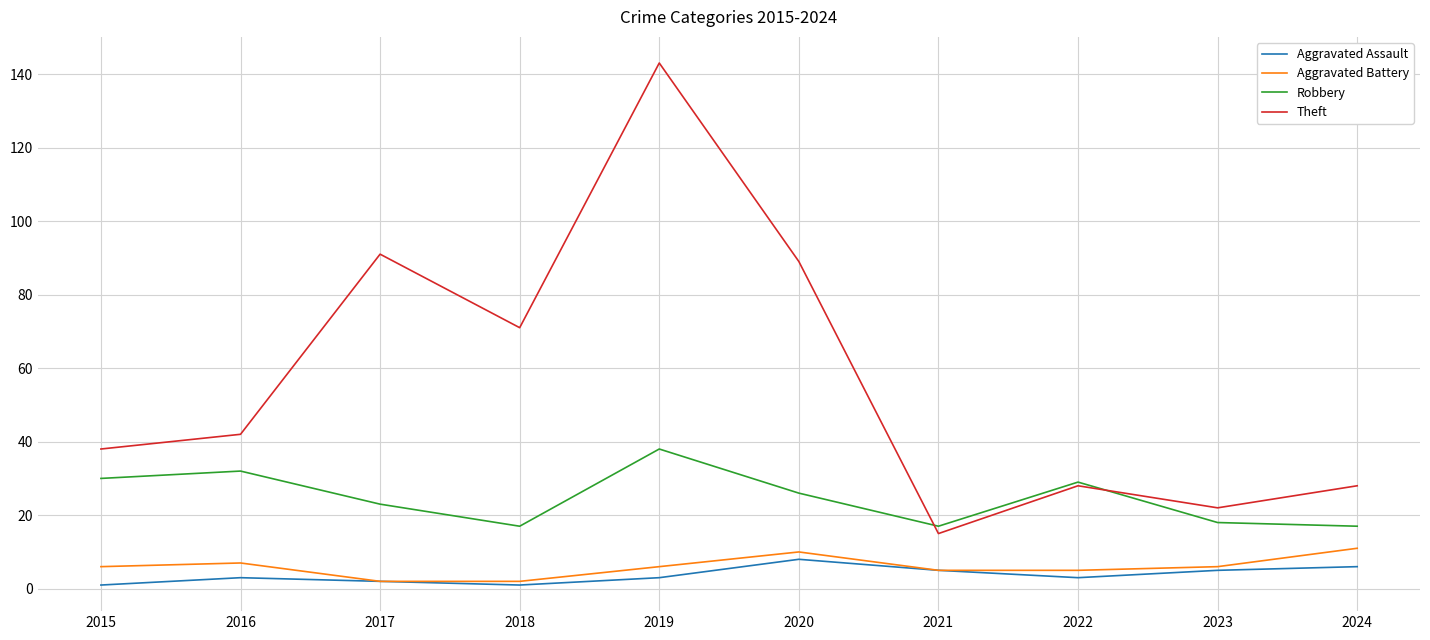

The value of Theft at 2018 is 71. True or false?

True